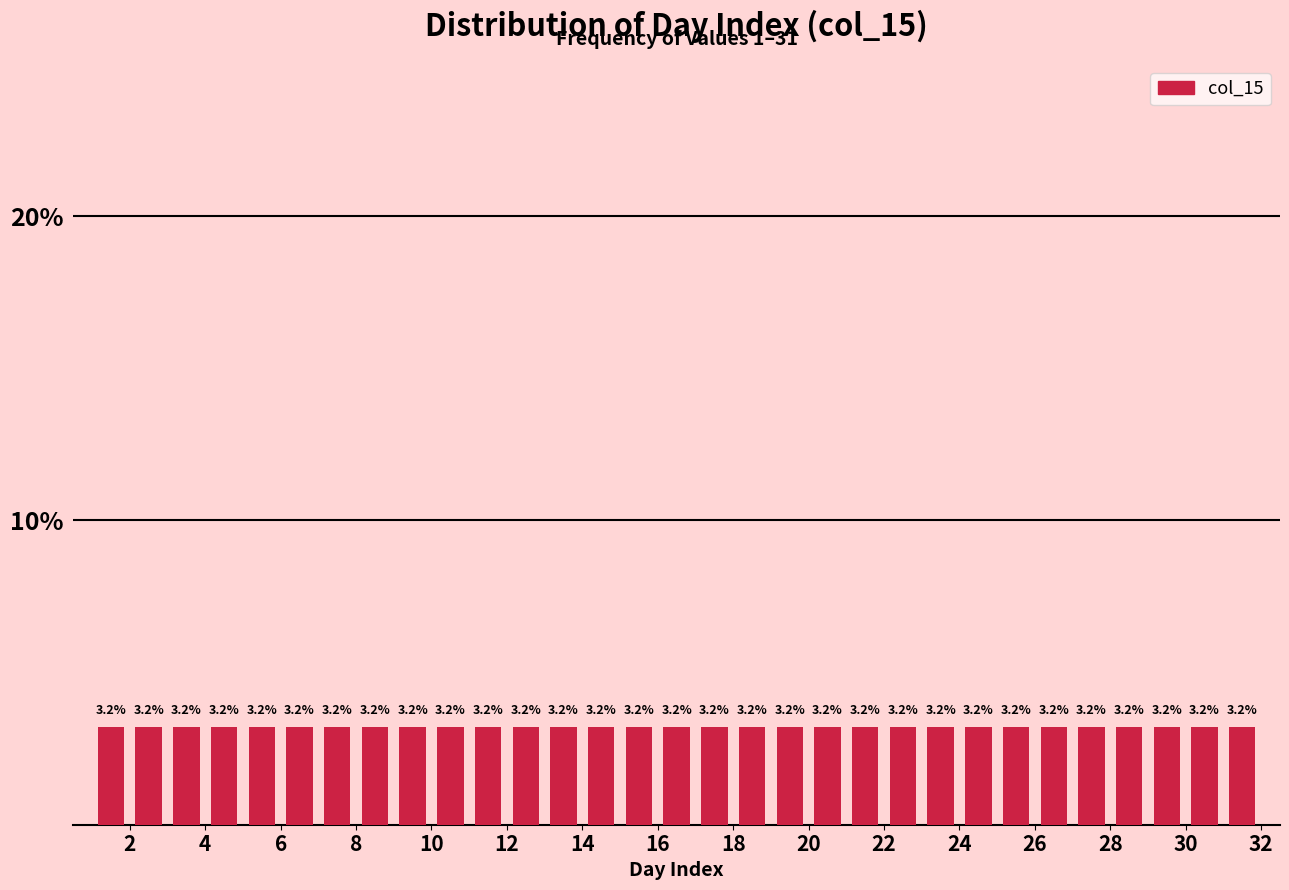

Reading left to right, transcribe this chart: for each bar, give the range it covers on the x-axis and its height.

1 to 2: 3.2
2 to 3: 3.2
3 to 4: 3.2
4 to 5: 3.2
5 to 6: 3.2
6 to 7: 3.2
7 to 8: 3.2
8 to 9: 3.2
9 to 10: 3.2
10 to 11: 3.2
11 to 12: 3.2
12 to 13: 3.2
13 to 14: 3.2
14 to 15: 3.2
15 to 16: 3.2
16 to 17: 3.2
17 to 18: 3.2
18 to 19: 3.2
19 to 20: 3.2
20 to 21: 3.2
21 to 22: 3.2
22 to 23: 3.2
23 to 24: 3.2
24 to 25: 3.2
25 to 26: 3.2
26 to 27: 3.2
27 to 28: 3.2
28 to 29: 3.2
29 to 30: 3.2
30 to 31: 3.2
31 to 32: 3.2